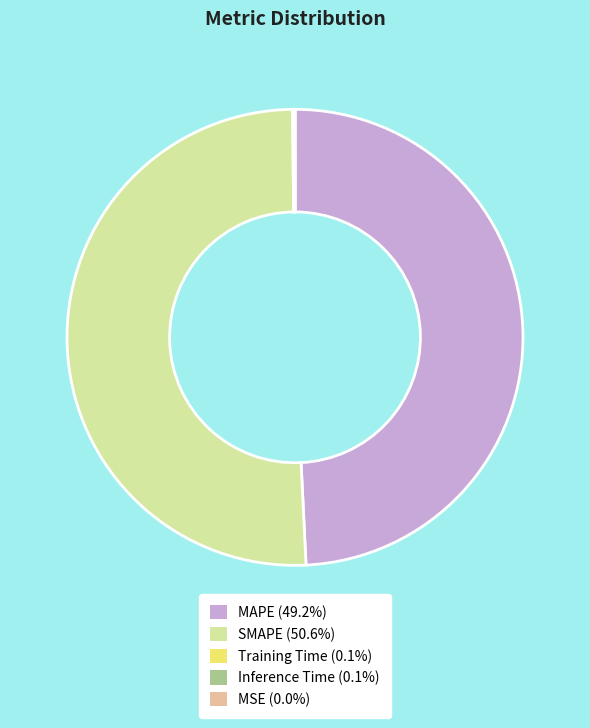

Approximately how many times larger is the value at SMAPE (50.6%) compared to MAPE (49.2%)?

1.0